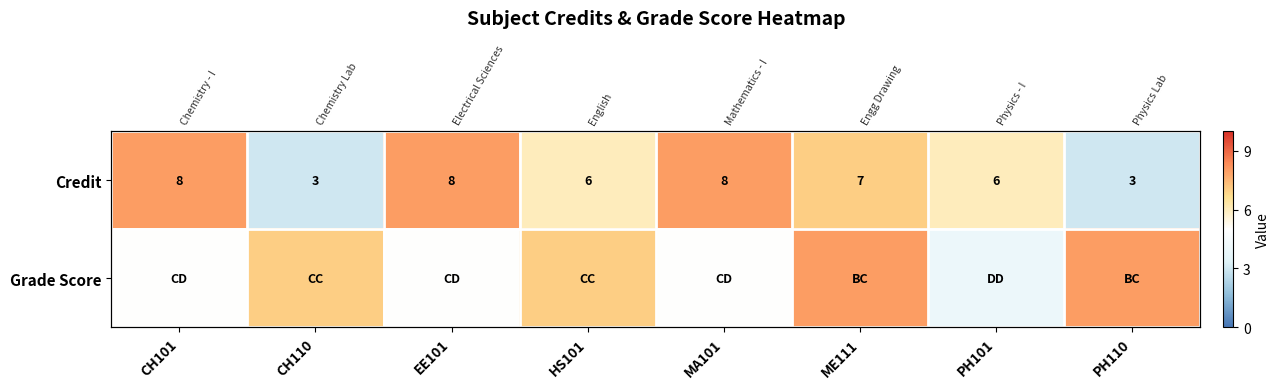

Between EE101 and PH101, which series saw the biggest shift?

Credit